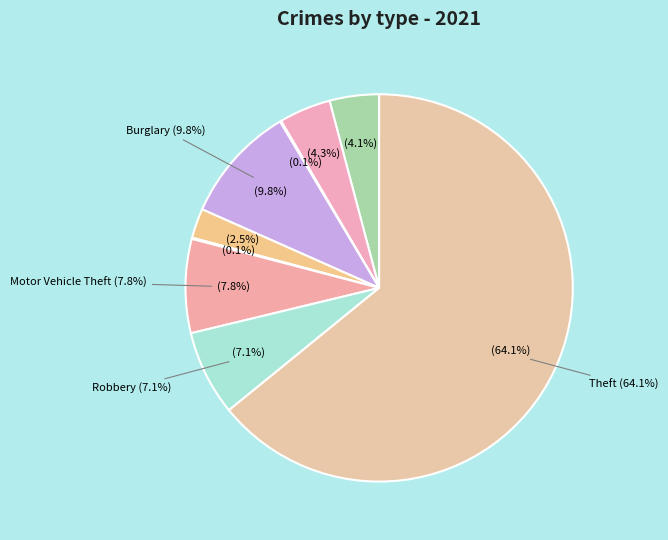

What portion of the pie excludes Burglary?

90.2%